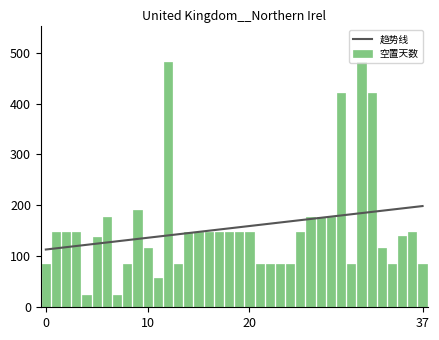

Rank the series at 31 from lowest to highest value.

趋势线, 空置天数